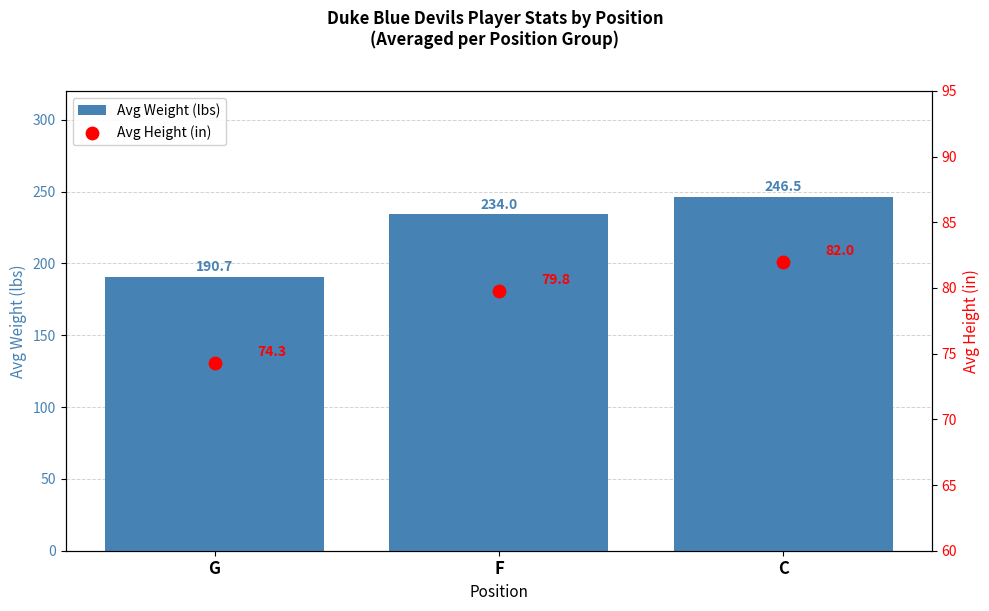

At how many categories does at least one series exceed 120?

3